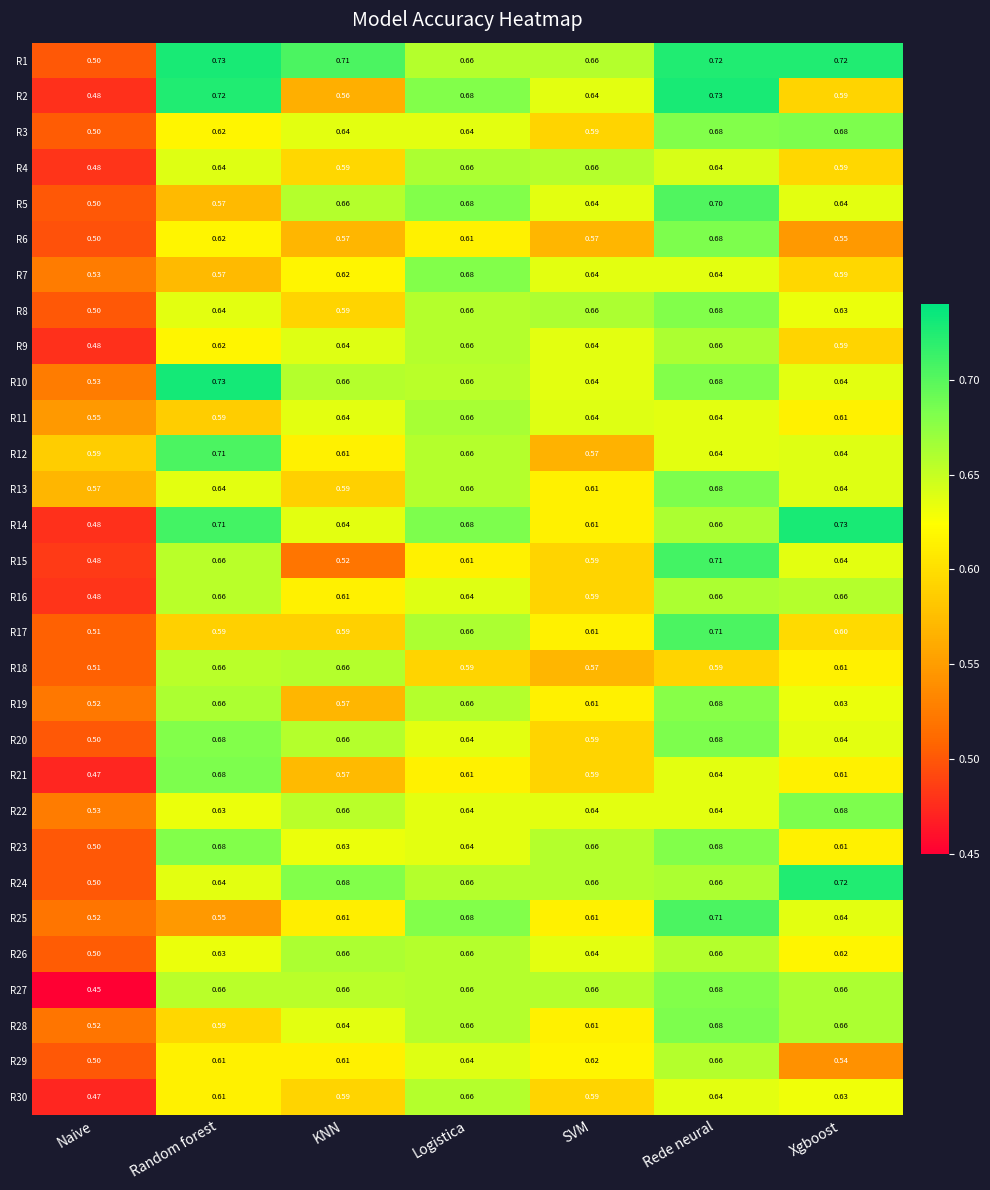

At which label is R26 closest to 0?

Naive